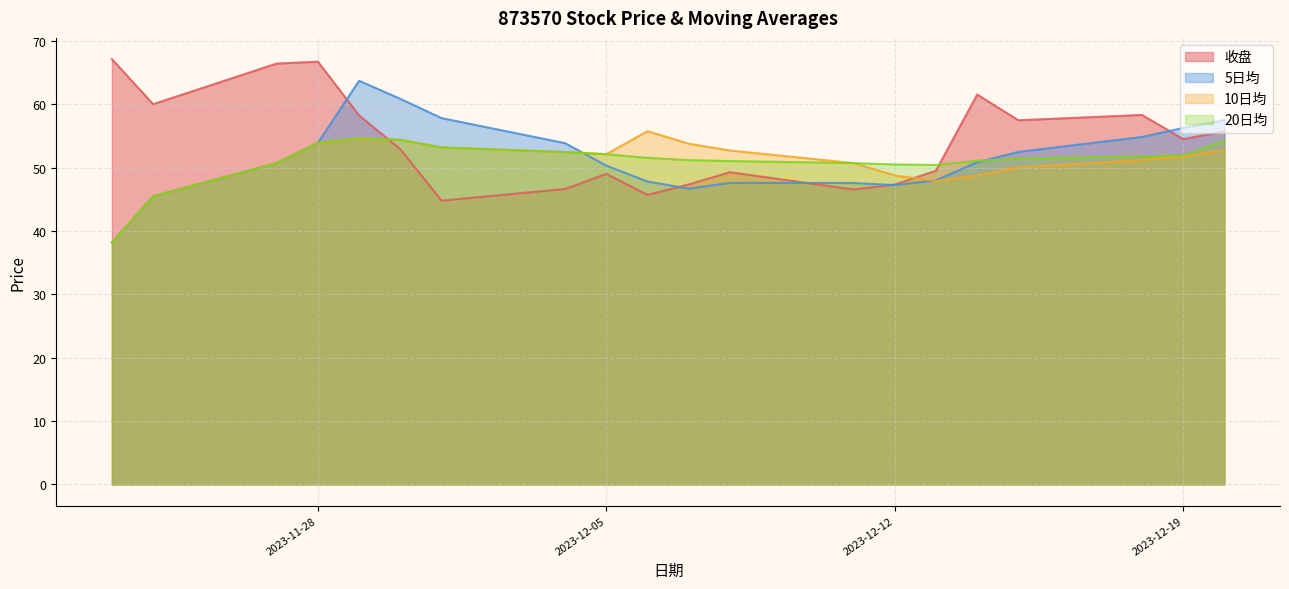

What is the difference between the highest and lowest values at 2023-12-11?

4.2